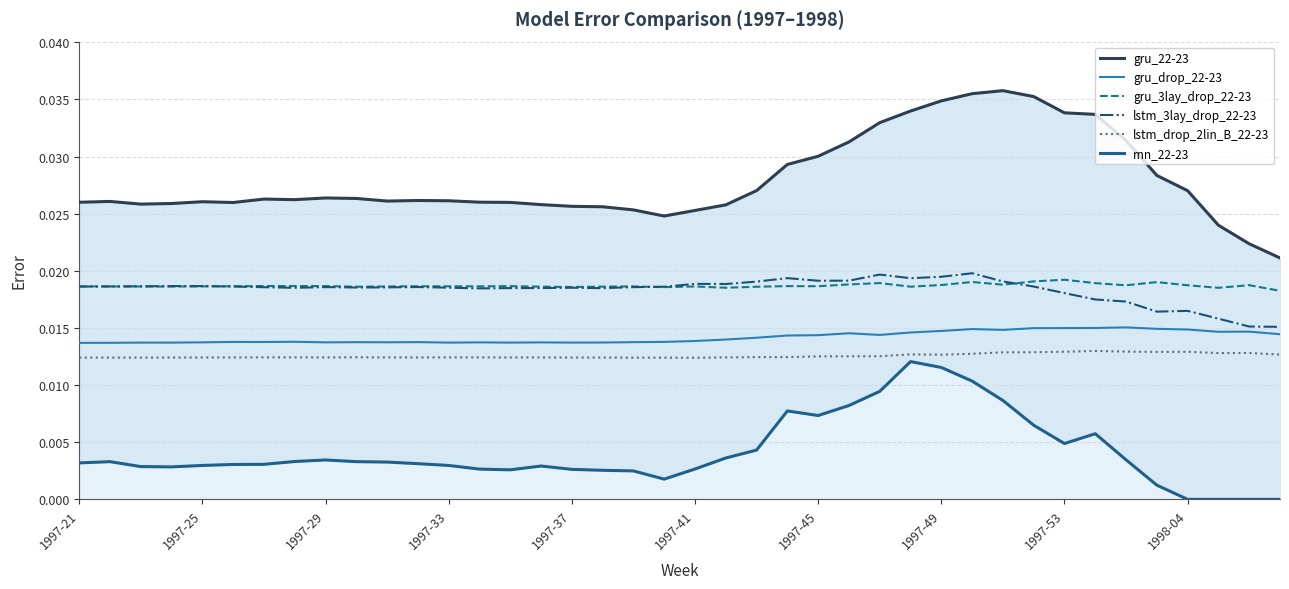

The rnn_22-23 series shows 0.0 at 10. True or false?

True